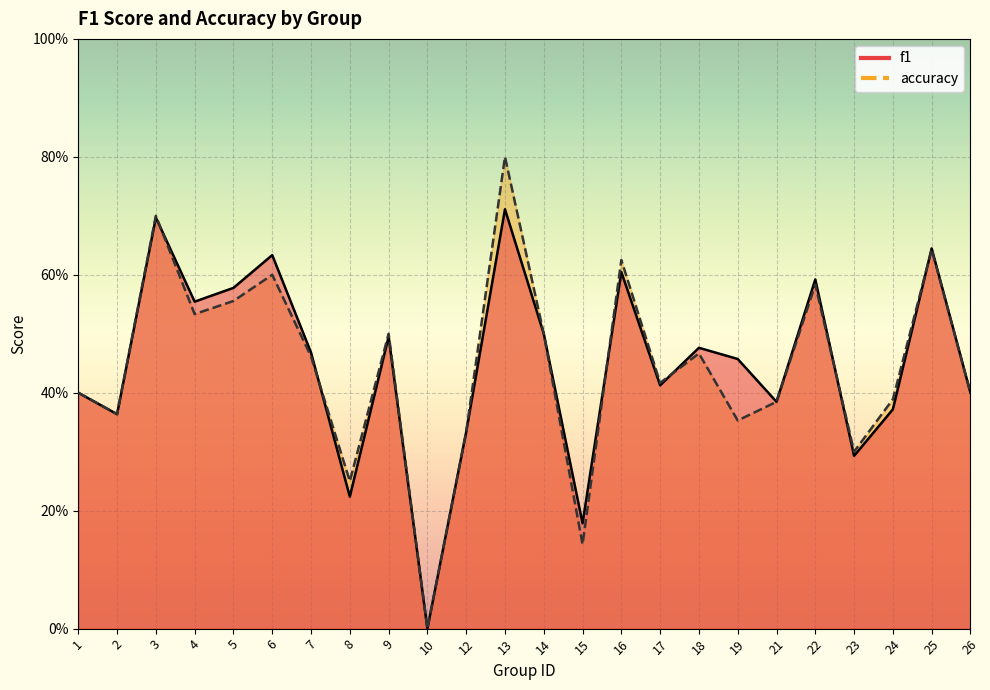

Is it true that f1 equals 0.2 at 25?

False